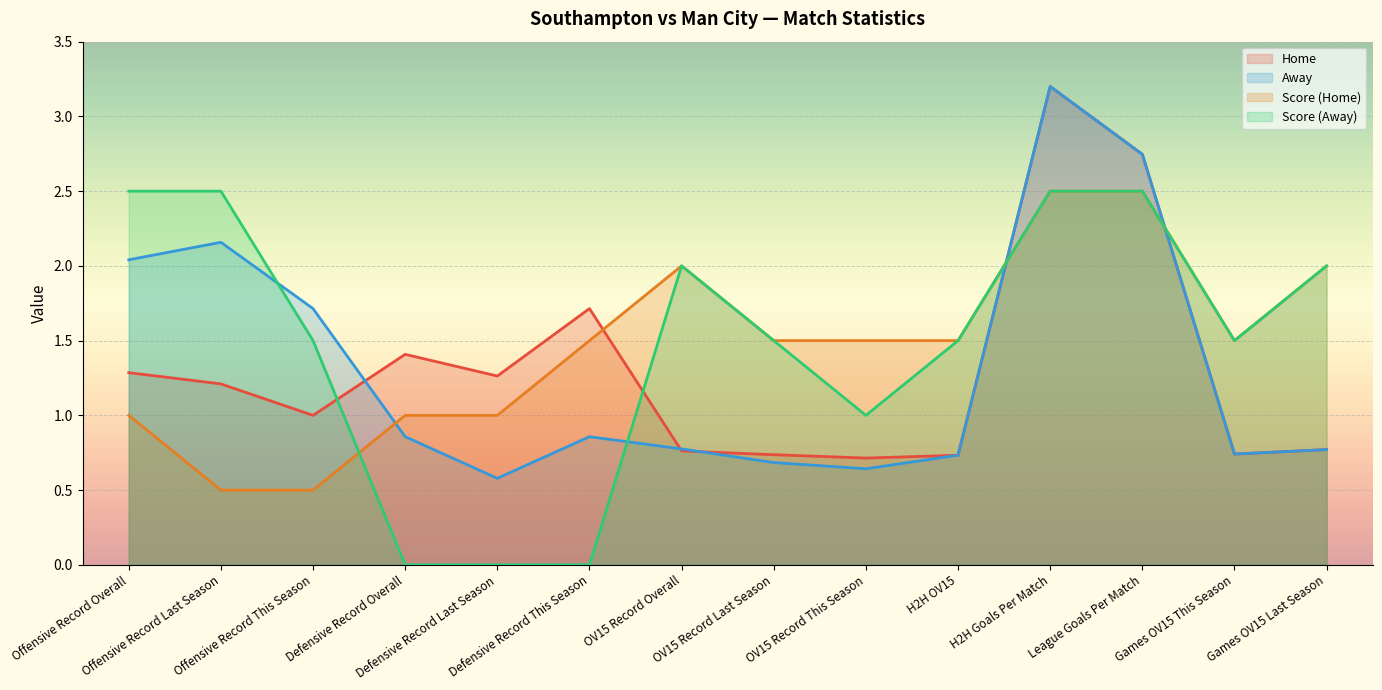

How many times do Away and Score (Home) cross each other?

3